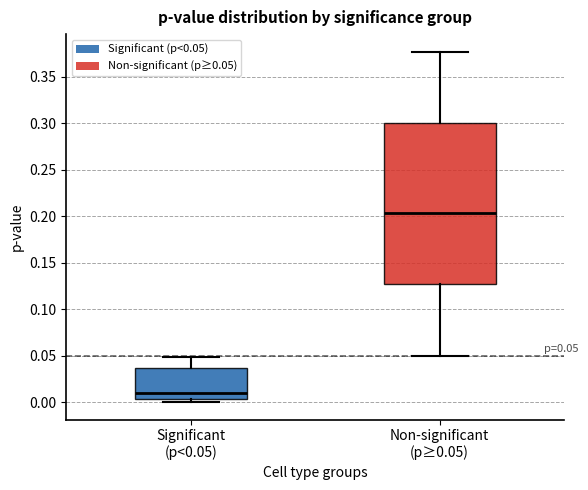

Which box's median line is the lowest?

Significant (p<0.05)